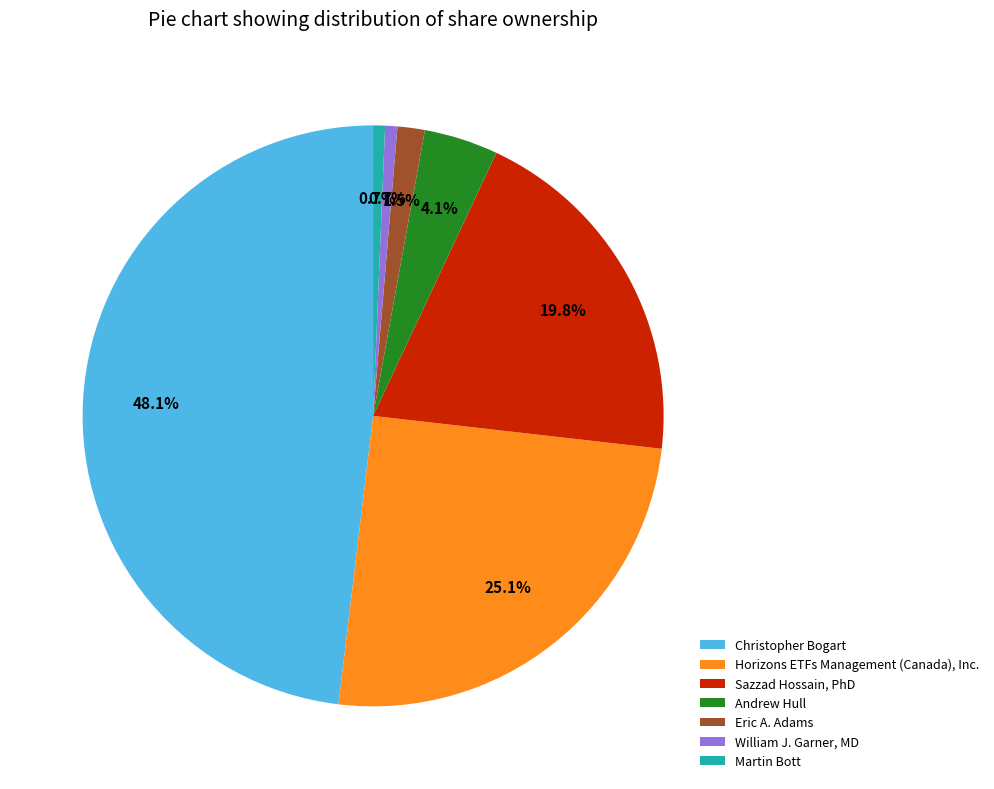

Which slice is the largest?

Christopher Bogart